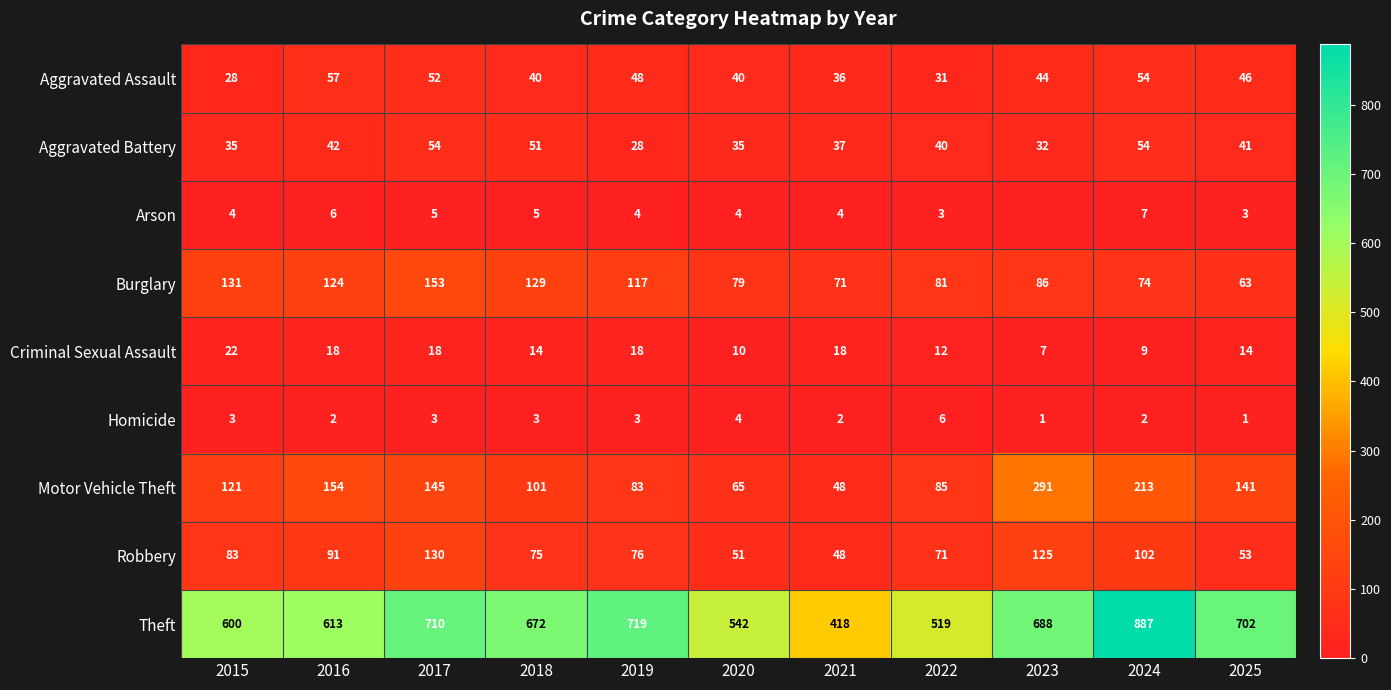

Is it true that Motor Vehicle Theft equals 137 at 2022?

False